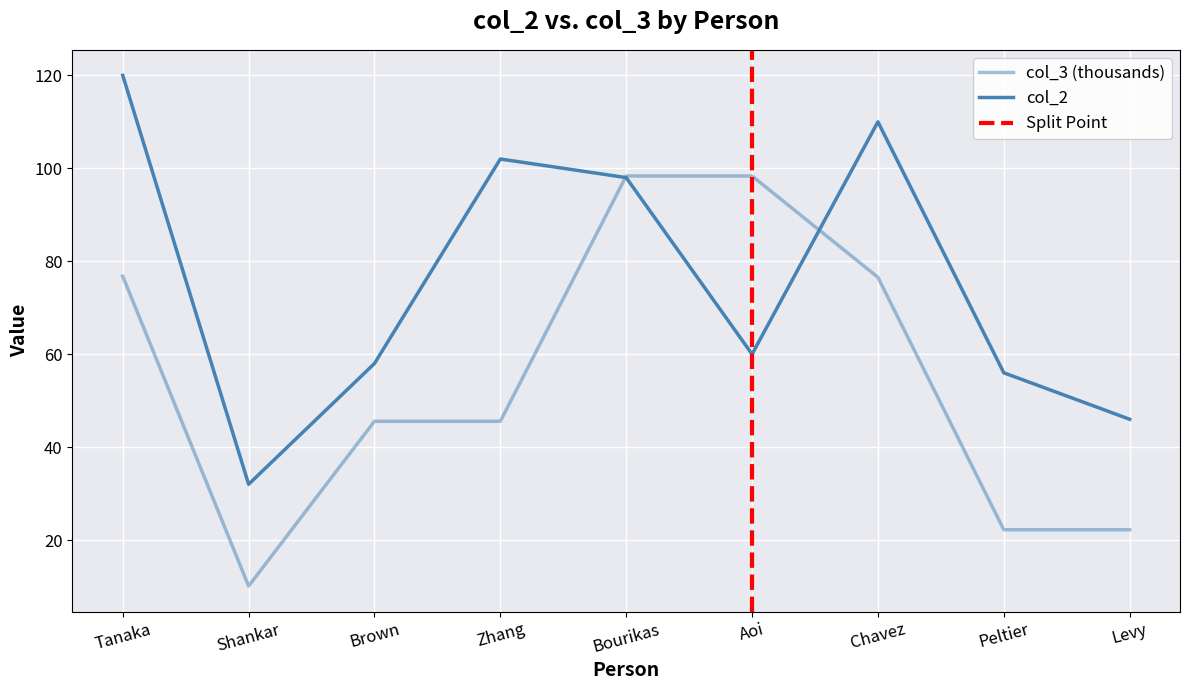

What is the average value of the col_3 series?

55.1